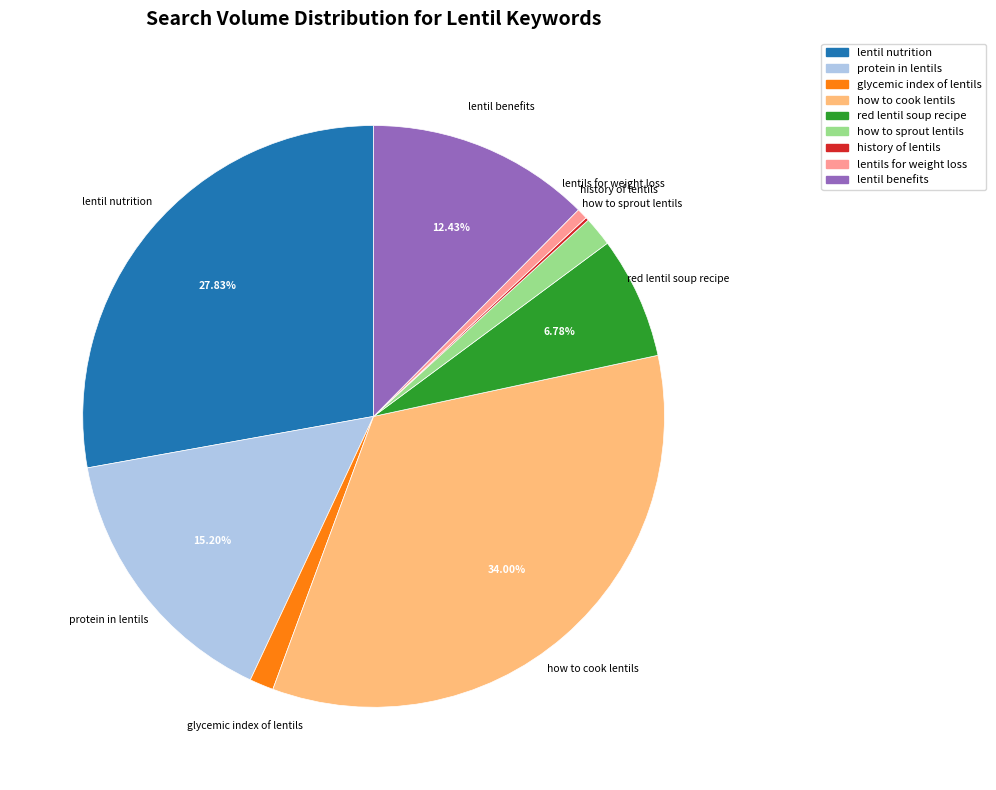

What percentage is the lentil nutrition slice, to the nearest percent?

28%